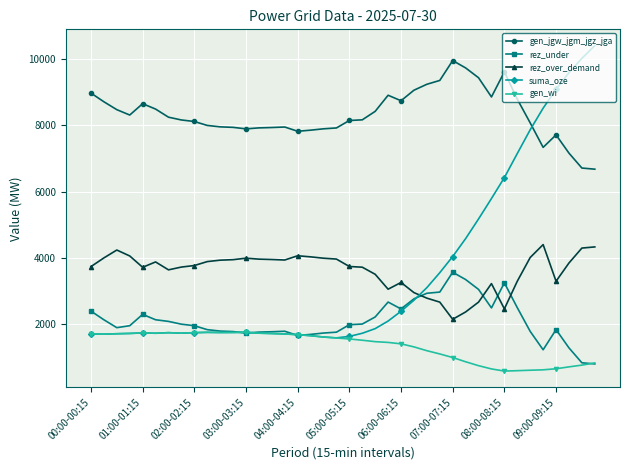

In suma_oze, how many points are higher than both neighbors (excluding endpoints)?

4